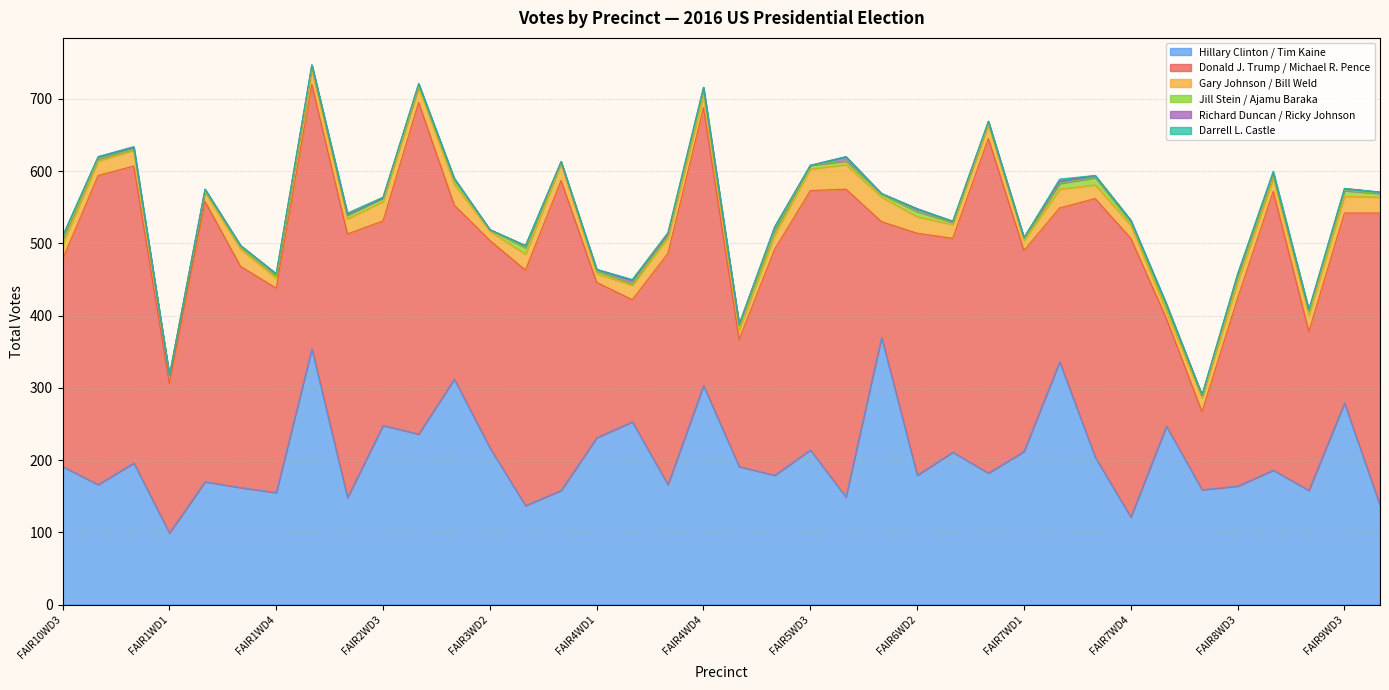

What is the label of the 32nd point from the left?

FAIR8WD1